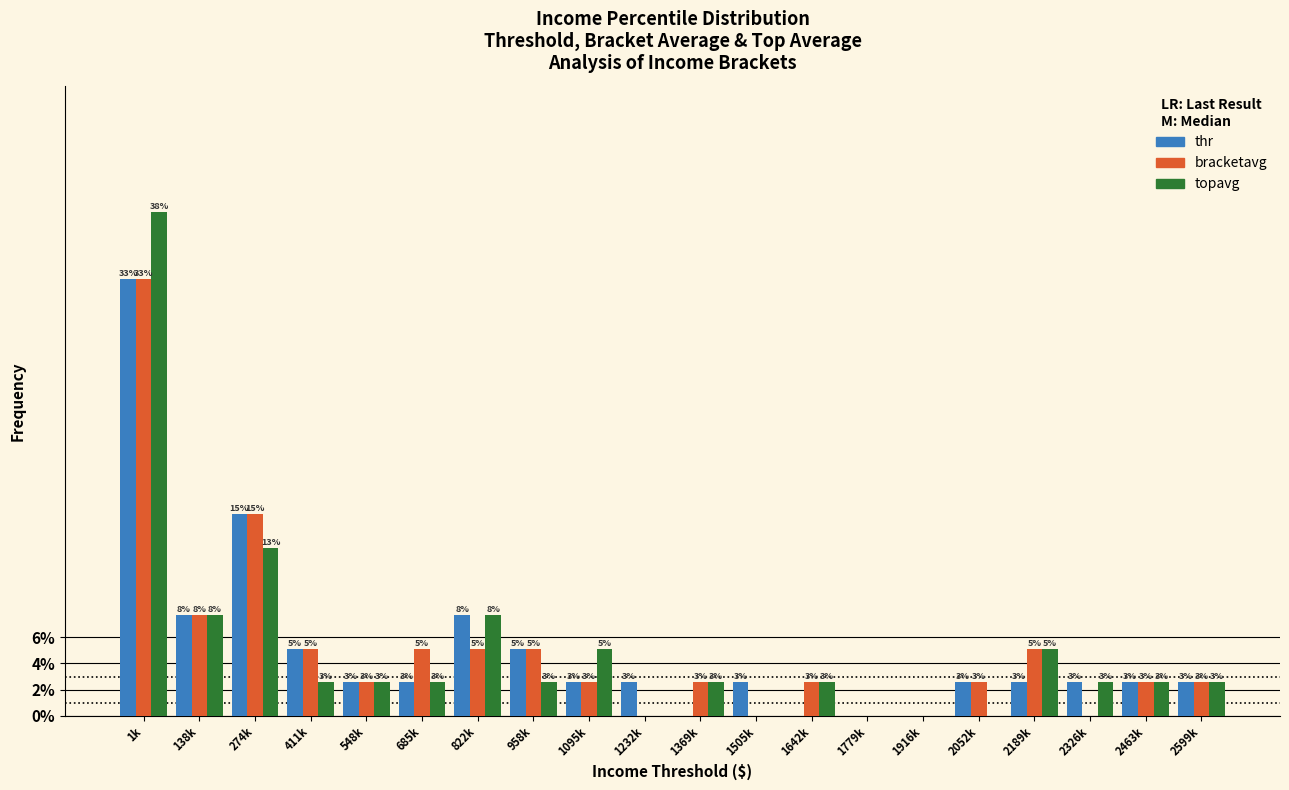

Are the bars horizontal?

No